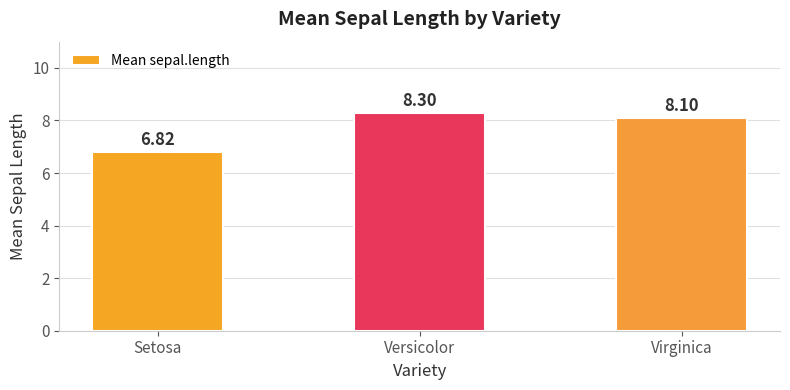

Rank the categories by value from highest to lowest.

Versicolor, Virginica, Setosa